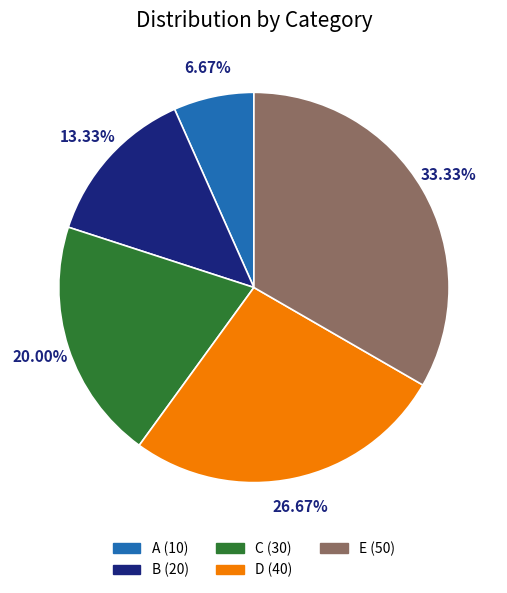

What percentage is the B slice, to the nearest percent?

13%